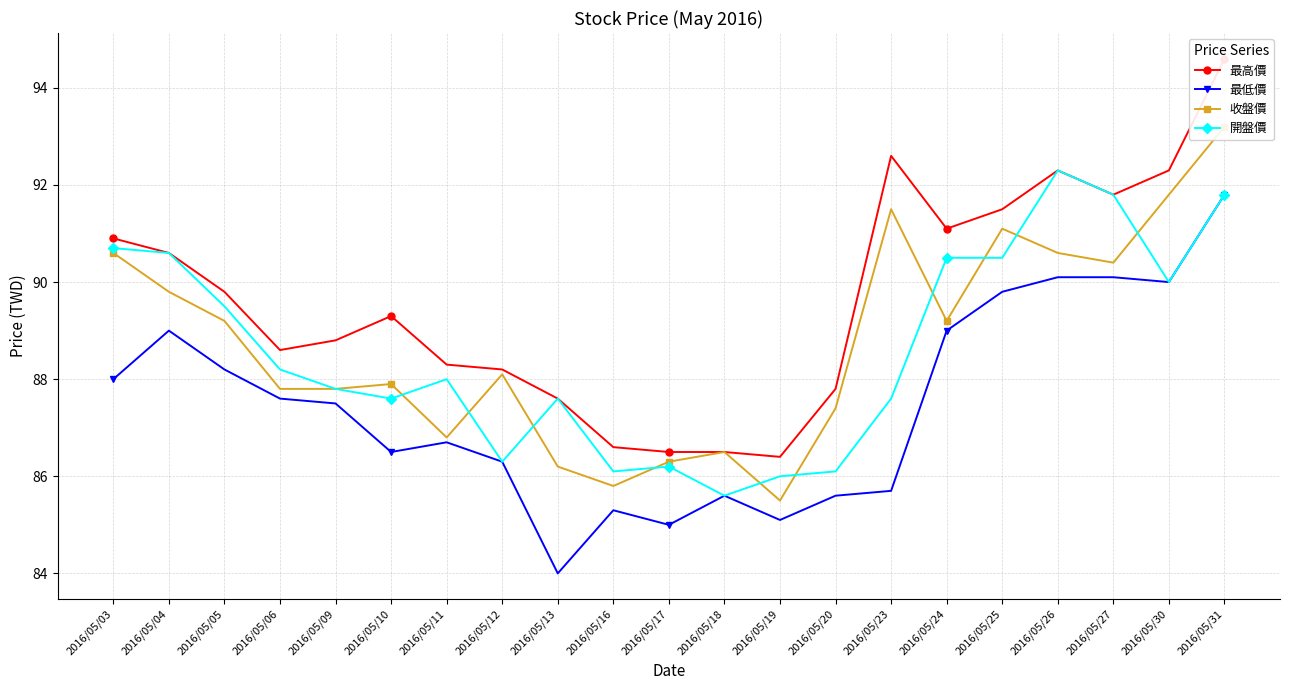

Which series changed the most between 2016/05/05 and 2016/05/19?

收盤價